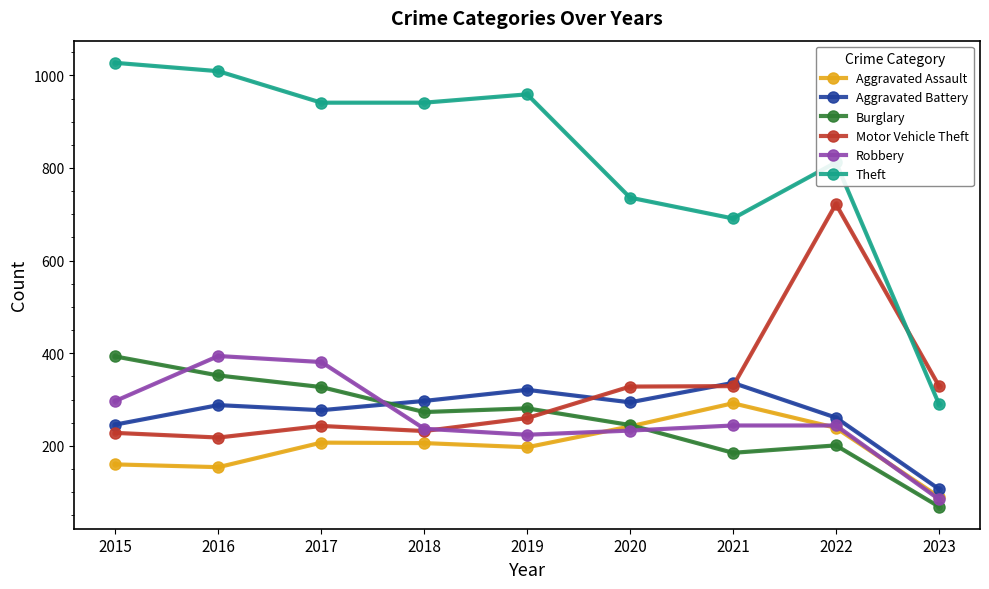

How many values in the Theft series are below 941?

4